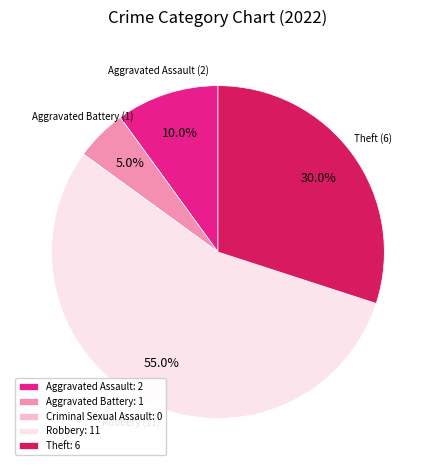

Which has a higher value, Aggravated Battery or Aggravated Assault?

Aggravated Assault